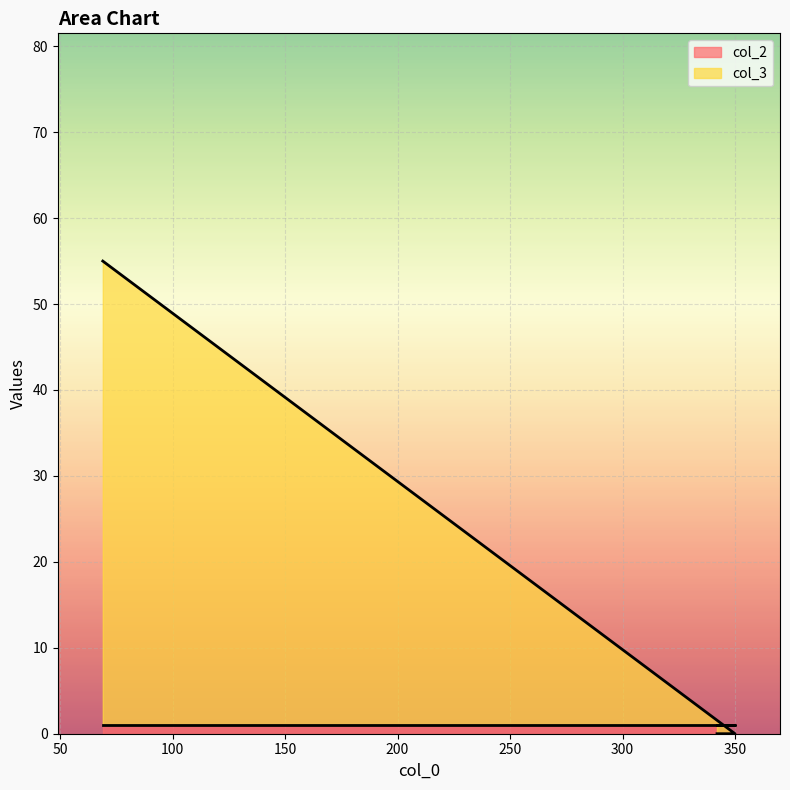

Does the chart display data point markers on the line(s)?

No